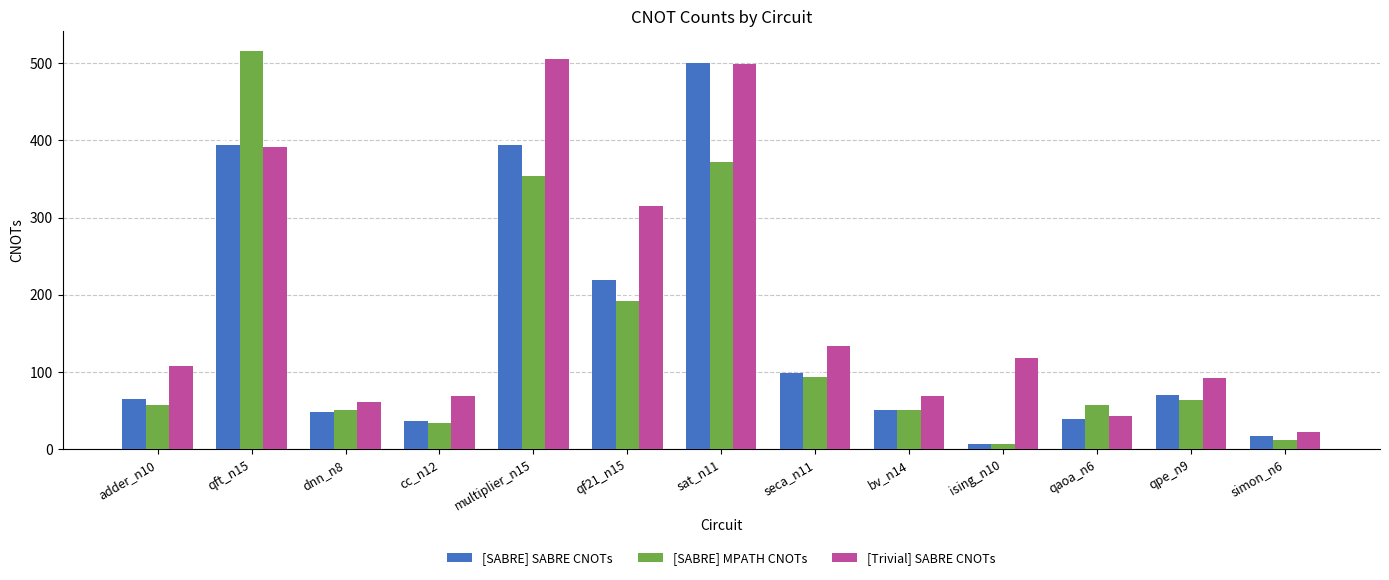

List the labels in order of [Trivial] SABRE CNOTs value, smallest first.

simon_n6, qaoa_n6, dnn_n8, bv_n14, cc_n12, qpe_n9, adder_n10, ising_n10, seca_n11, qf21_n15, qft_n15, sat_n11, multiplier_n15